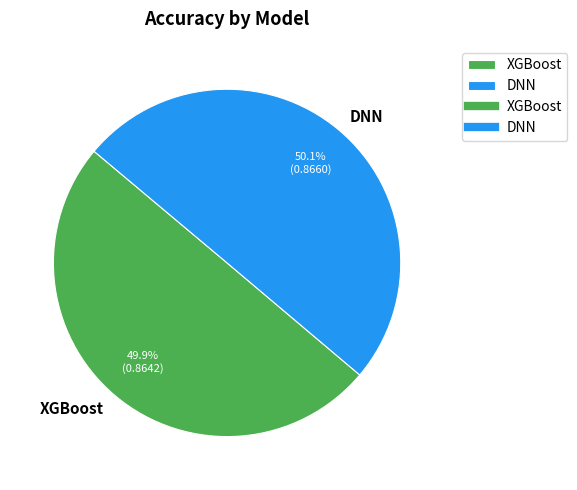

To the nearest percent, what is the combined percentage of XGBoost and DNN?

100%